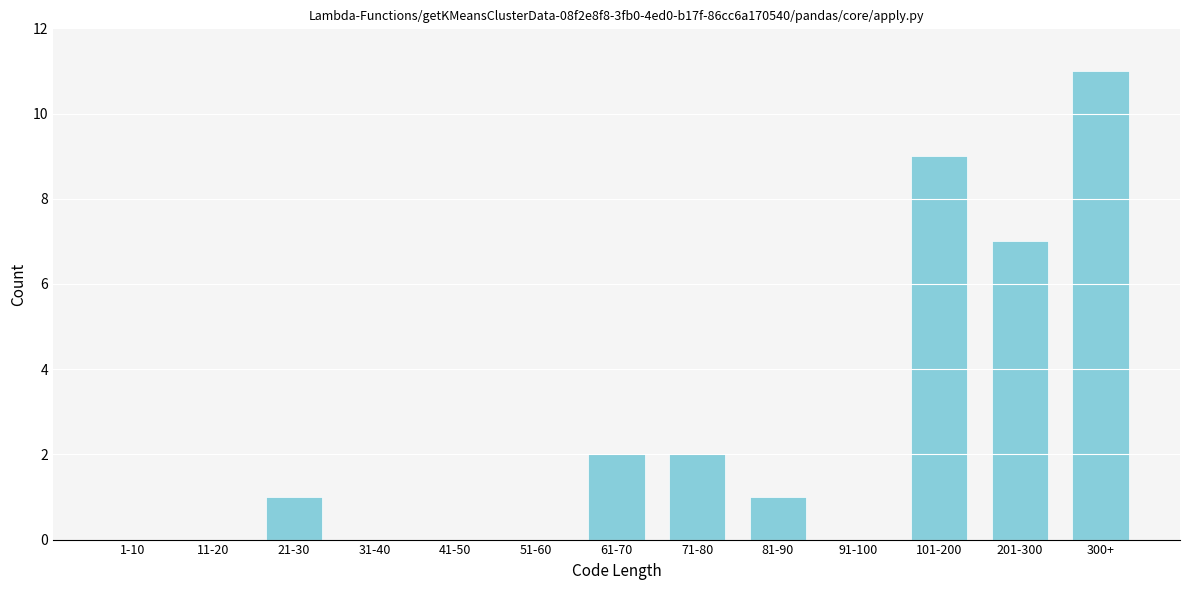

Reading left to right, what are all the values shown in this chart?

1-10=0	11-20=0	21-30=1	31-40=0	41-50=0	51-60=0	61-70=2	71-80=2	81-90=1	91-100=0	101-200=9	201-300=7	300+=11